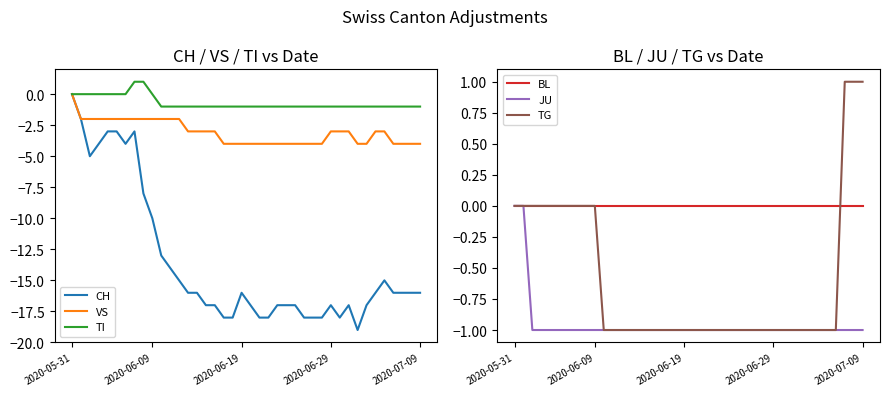

How many values in the JU series exceed -1?

2